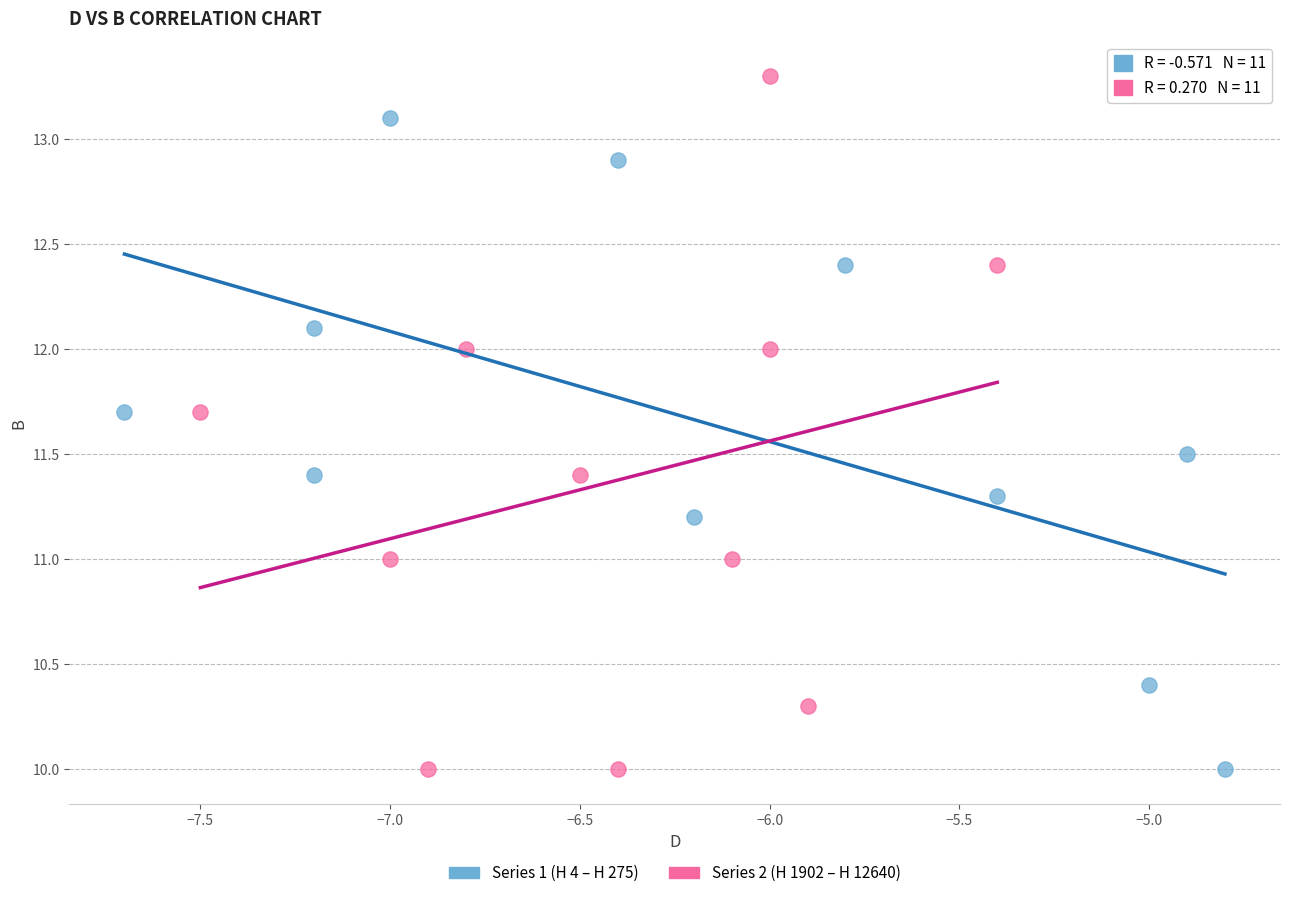

What are all the series names shown in the legend?

Series 1 (H 4 – H 275), Series 2 (H 1902 – H 12640)